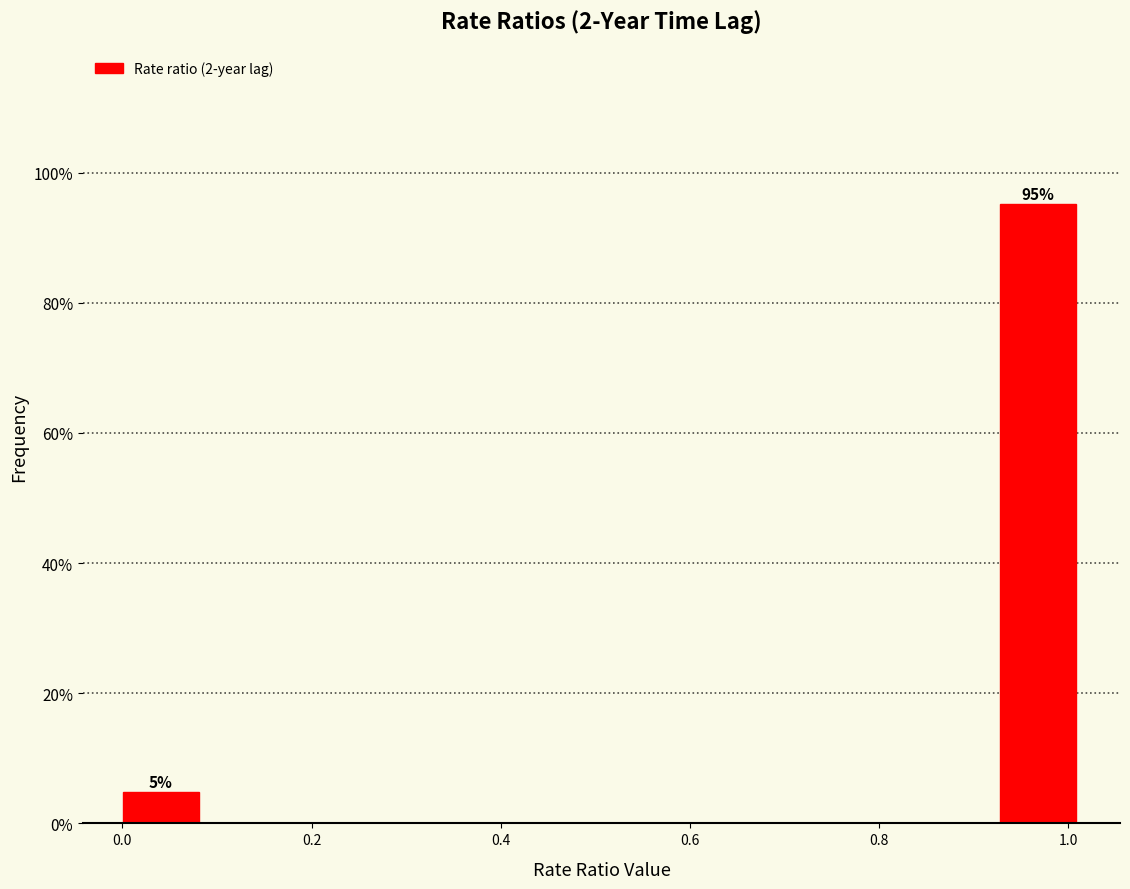

Which range on the x-axis has the tallest bar?

0.92 to 1.02